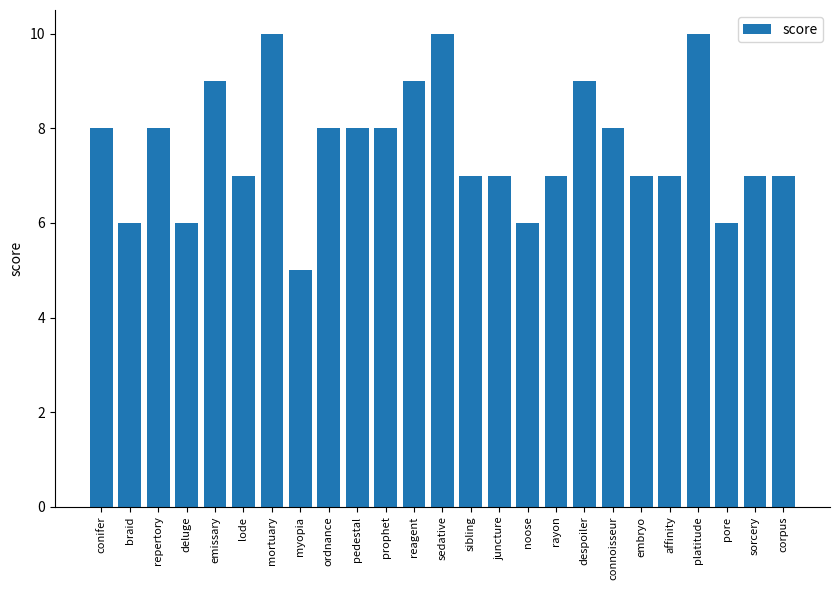

What position from the left is platitude?

22